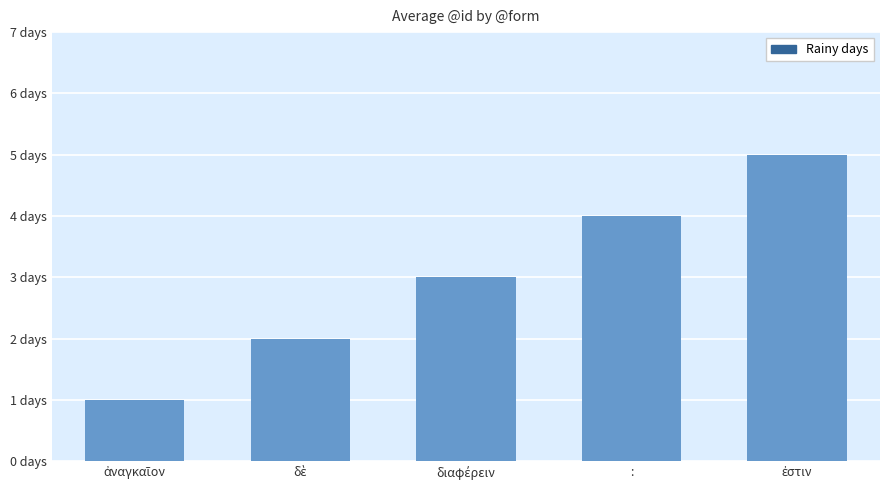

Are the bars horizontal?

No